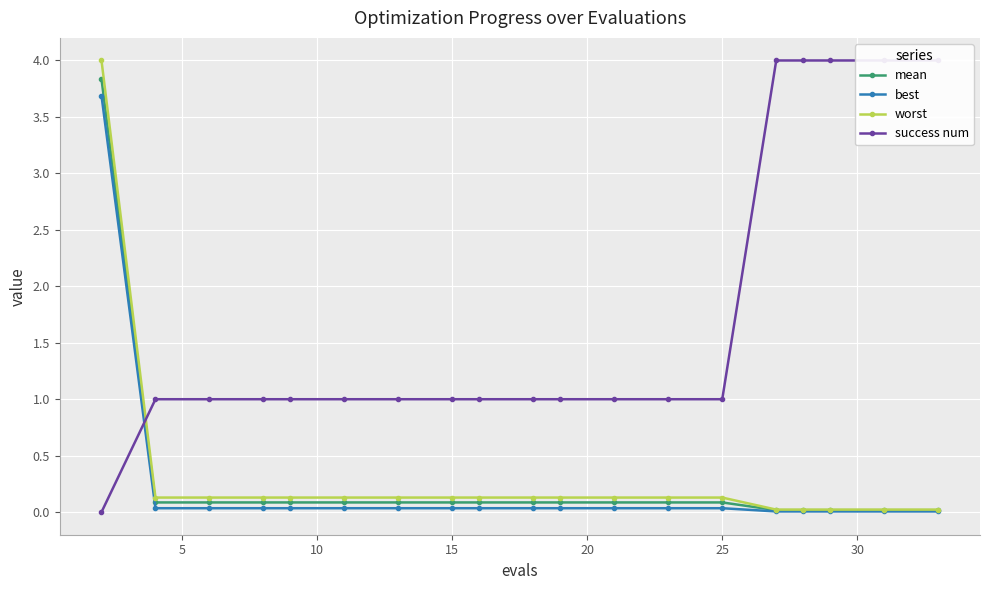

What is the maximum value shown in the chart?

4.0